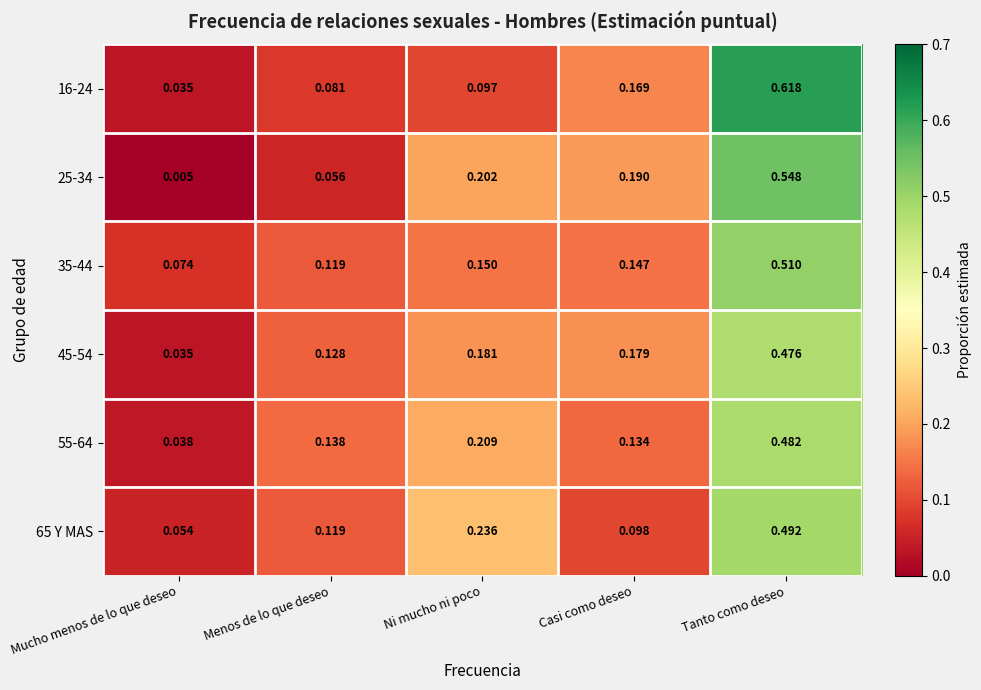

At which category is the sum across all series the highest?

Tanto como deseo